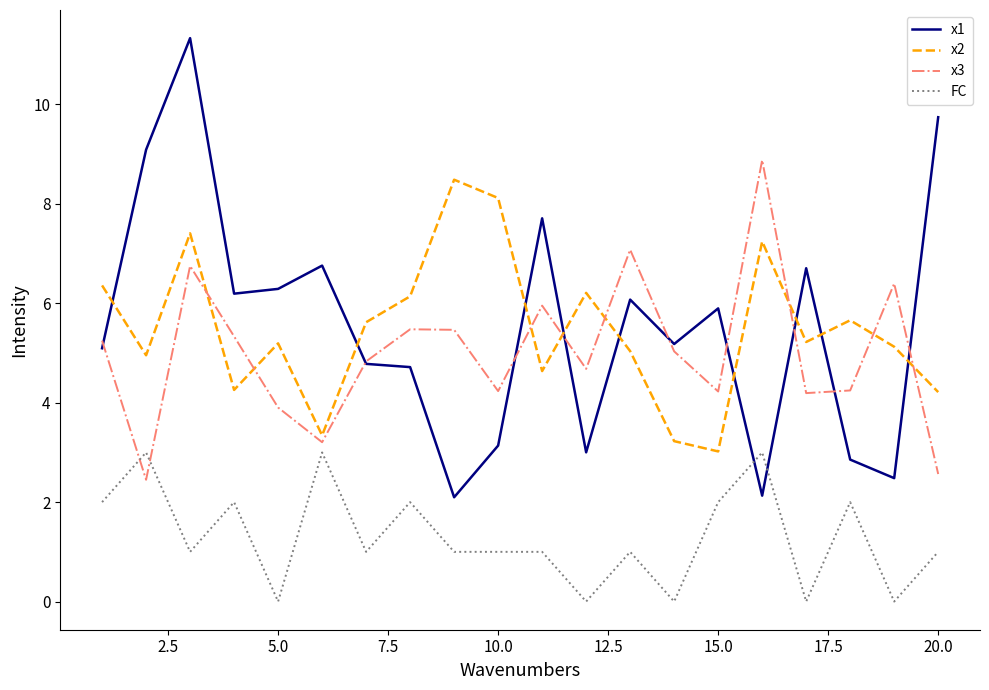

How many lines are shown in the chart?

4